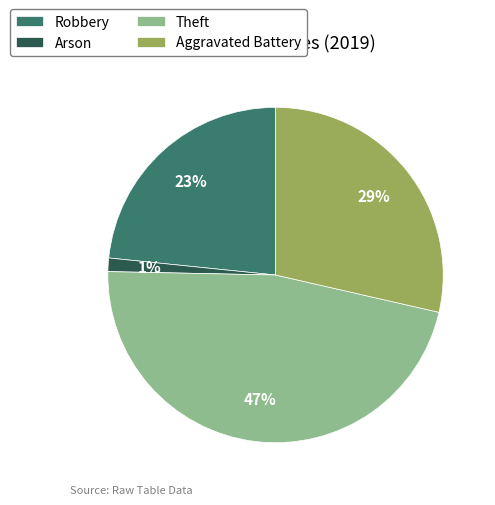

How many slices are in this pie chart?

4